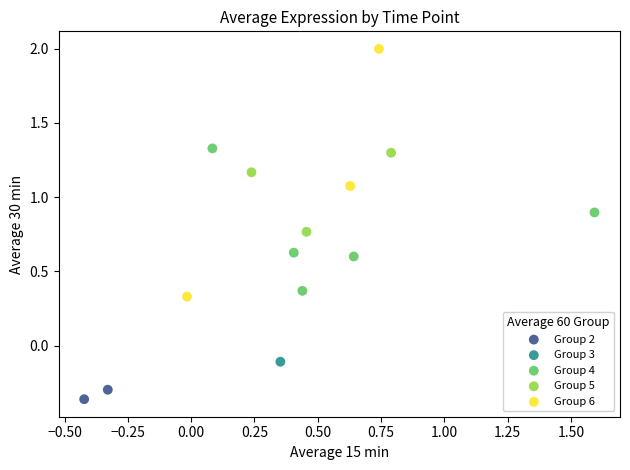

Which series contains the lowest Y value?

Group 2